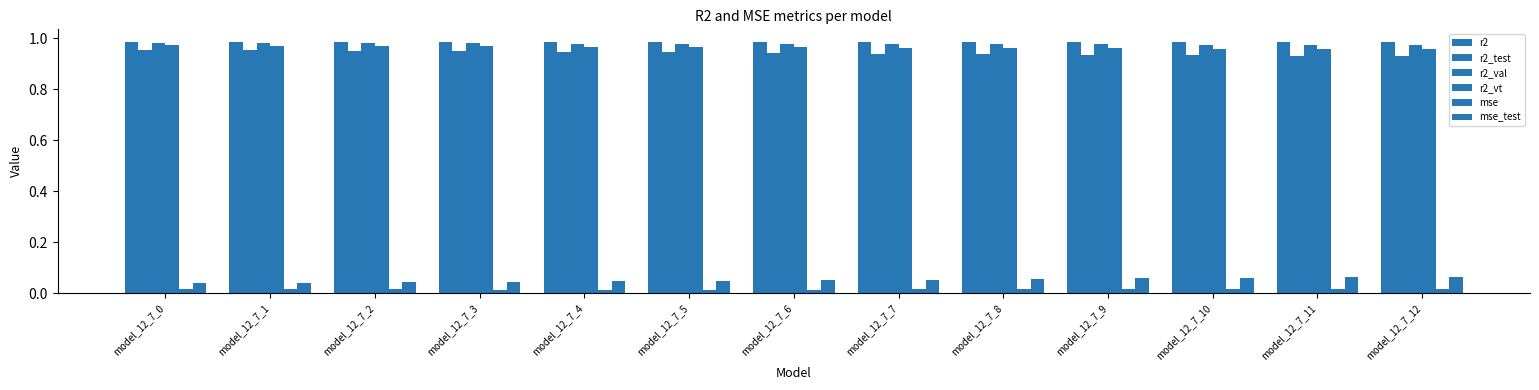

What is the difference between the highest and lowest values at model_12_7_12?

1.0